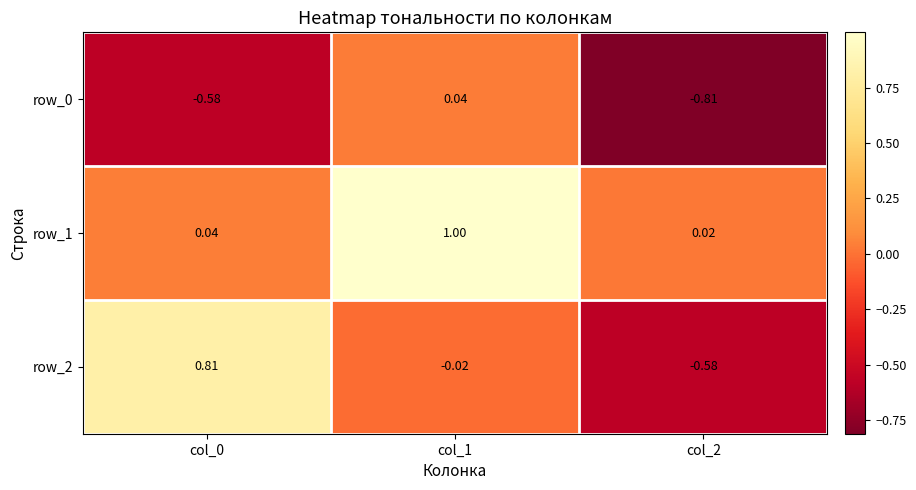

At which label is row_1 closest to 0?

col_2